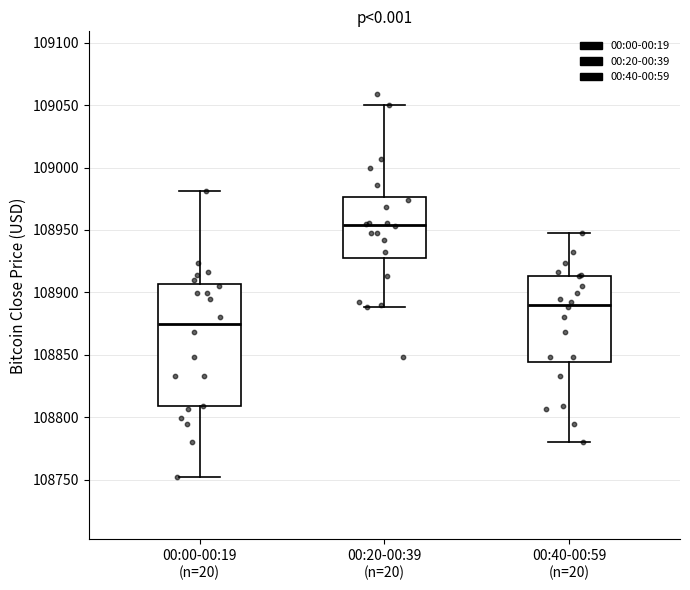

Where is the lower edge of the box for 00:20-00:39 (n=20) on the y-axis? The values are not printed on the chart, so give them approximately, as read against the axis.

108925